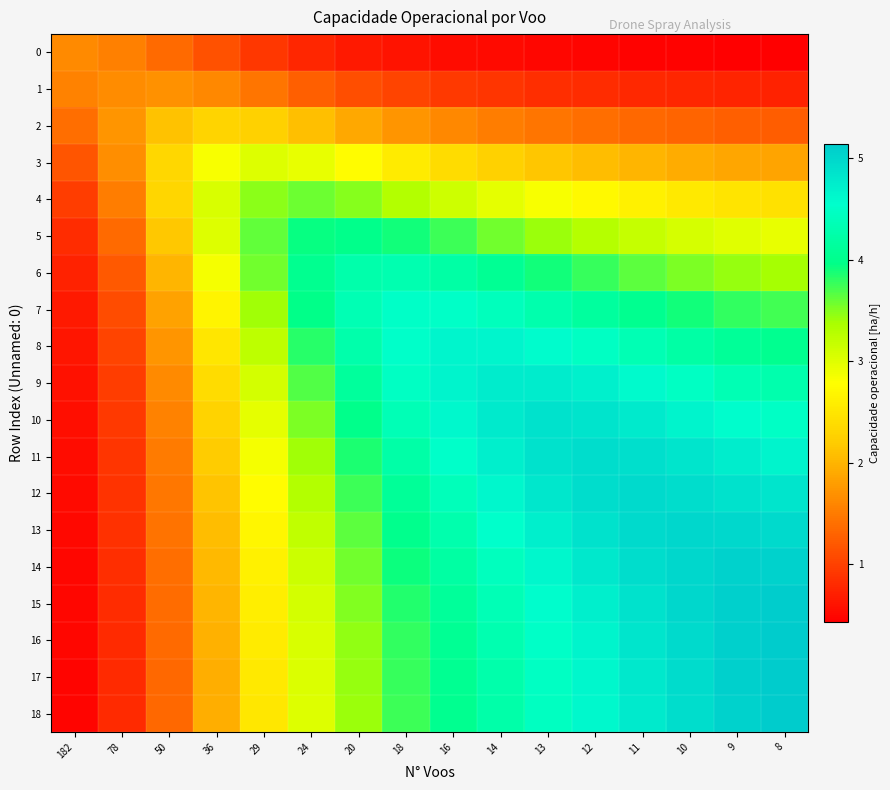

Reading left to right, what are all the values shown in this chart?

row_0: 182=1.6	78=1.5	50=1.4	36=1.1	29=0.9	24=0.8	20=0.7	18=0.6	16=0.6	14=0.5	13=0.5	12=0.5	11=0.5	10=0.4	9=0.4	8=0.4
row_1: 182=1.6	78=1.6	50=1.7	36=1.6	29=1.5	24=1.3	20=1.1	18=1.0	16=0.9	14=0.9	13=0.8	12=0.8	11=0.8	10=0.8	9=0.7	8=0.7
row_2: 182=1.4	78=1.7	50=2.1	36=2.3	29=2.3	24=2.1	20=1.9	18=1.7	16=1.6	14=1.5	13=1.4	12=1.4	11=1.3	10=1.3	9=1.3	8=1.2
row_3: 182=1.2	78=1.7	50=2.3	36=2.8	29=3.0	24=2.9	20=2.7	18=2.6	16=2.4	14=2.3	13=2.1	12=2.1	11=2.0	10=1.9	9=1.9	8=1.9
row_4: 182=1.0	78=1.5	50=2.3	36=3.0	29=3.5	24=3.6	20=3.5	18=3.3	16=3.1	14=3.0	13=2.8	12=2.7	11=2.6	10=2.5	9=2.5	8=2.4
row_5: 182=0.8	78=1.3	50=2.2	36=3.0	29=3.6	24=3.9	20=4.0	18=3.9	16=3.7	14=3.6	13=3.4	12=3.3	11=3.2	10=3.1	9=3.0	8=2.9
row_6: 182=0.7	78=1.2	50=2.0	36=2.8	29=3.6	24=4.0	20=4.3	18=4.3	16=4.2	14=4.1	13=3.9	12=3.8	11=3.6	10=3.5	9=3.4	8=3.4
row_7: 182=0.7	78=1.1	50=1.8	36=2.7	29=3.4	24=4.0	20=4.3	18=4.5	16=4.5	14=4.4	13=4.3	12=4.2	11=4.0	10=3.9	9=3.8	8=3.7
row_8: 182=0.6	78=1.0	50=1.7	36=2.5	29=3.2	24=3.8	20=4.3	18=4.5	16=4.6	14=4.7	13=4.6	12=4.5	11=4.3	10=4.2	9=4.1	8=4.0
row_9: 182=0.6	78=1.0	50=1.6	36=2.4	29=3.1	24=3.7	20=4.1	18=4.5	16=4.7	14=4.8	13=4.8	12=4.7	11=4.6	10=4.5	9=4.3	8=4.3
row_10: 182=0.6	78=0.9	50=1.6	36=2.3	29=3.0	24=3.5	20=4.0	18=4.4	16=4.6	14=4.8	13=4.9	12=4.9	11=4.8	10=4.7	9=4.6	8=4.5
row_11: 182=0.5	78=0.9	50=1.5	36=2.2	29=2.9	24=3.4	20=3.9	18=4.2	16=4.5	14=4.7	13=4.9	12=4.9	11=4.9	10=4.8	9=4.7	8=4.7
row_12: 182=0.5	78=0.9	50=1.5	36=2.1	29=2.8	24=3.3	20=3.7	18=4.1	16=4.4	14=4.6	13=4.8	12=4.9	11=5.0	10=4.9	9=4.9	8=4.8
row_13: 182=0.5	78=0.9	50=1.4	36=2.1	29=2.7	24=3.2	20=3.6	18=4.0	16=4.3	14=4.5	13=4.7	12=4.9	11=5.0	10=5.0	9=5.0	8=5.0
row_14: 182=0.5	78=0.8	50=1.4	36=2.0	29=2.6	24=3.1	20=3.6	18=3.9	16=4.2	14=4.4	13=4.6	12=4.8	11=4.9	10=5.0	9=5.0	8=5.1
row_15: 182=0.5	78=0.8	50=1.4	36=2.0	29=2.6	24=3.1	20=3.5	18=3.8	16=4.1	14=4.4	13=4.6	12=4.7	11=4.9	10=5.0	9=5.1	8=5.1
row_16: 182=0.5	78=0.8	50=1.4	36=2.0	29=2.5	24=3.0	20=3.5	18=3.8	16=4.1	14=4.3	13=4.5	12=4.7	11=4.8	10=5.0	9=5.1	8=5.1
row_17: 182=0.5	78=0.8	50=1.3	36=2.0	29=2.5	24=3.0	20=3.4	18=3.8	16=4.0	14=4.3	13=4.5	12=4.6	11=4.8	10=4.9	9=5.1	8=5.1
row_18: 182=0.5	78=0.8	50=1.3	36=1.9	29=2.5	24=3.0	20=3.4	18=3.7	16=4.0	14=4.3	13=4.4	12=4.6	11=4.8	10=4.9	9=5.1	8=5.1